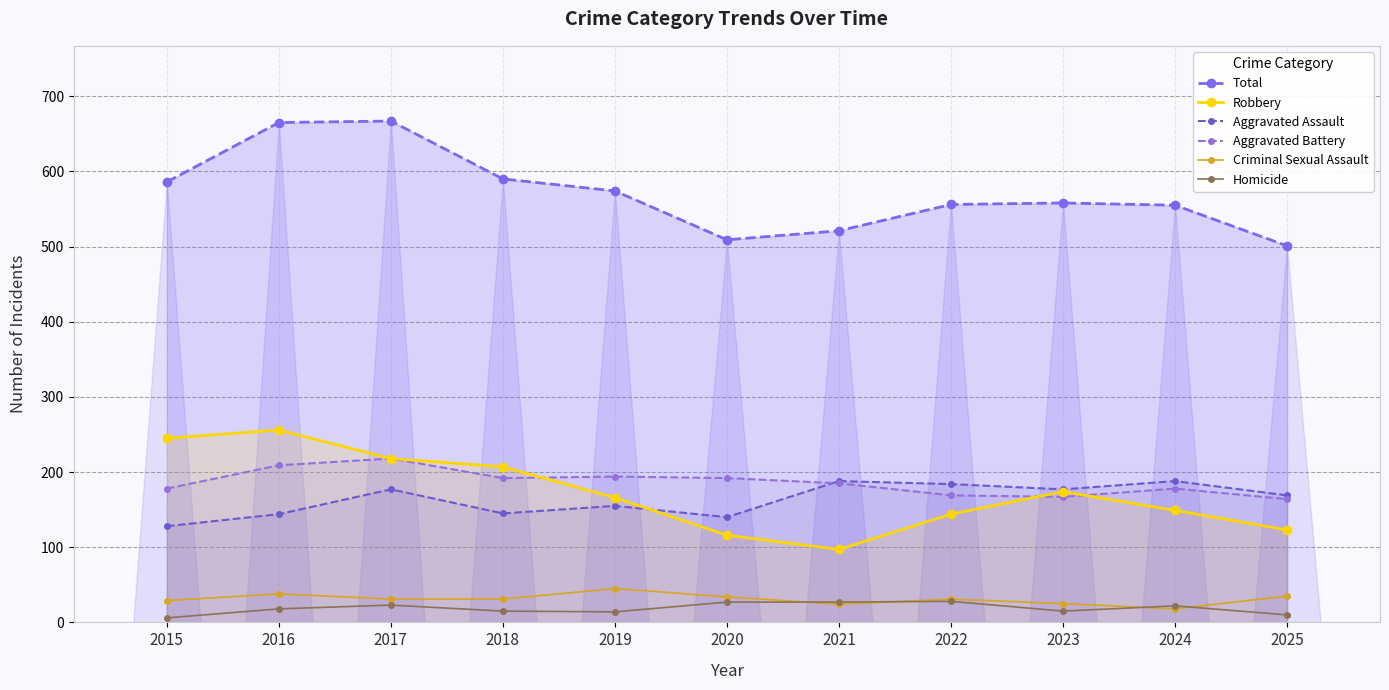

Rank the categories by Total value from lowest to highest.

2025, 2020, 2021, 2024, 2022, 2023, 2019, 2015, 2018, 2016, 2017